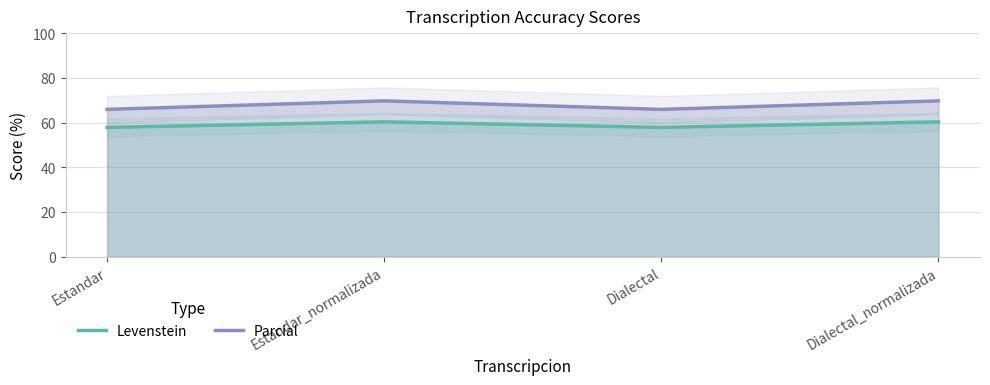

How many data points in Parcial are above 69?

2